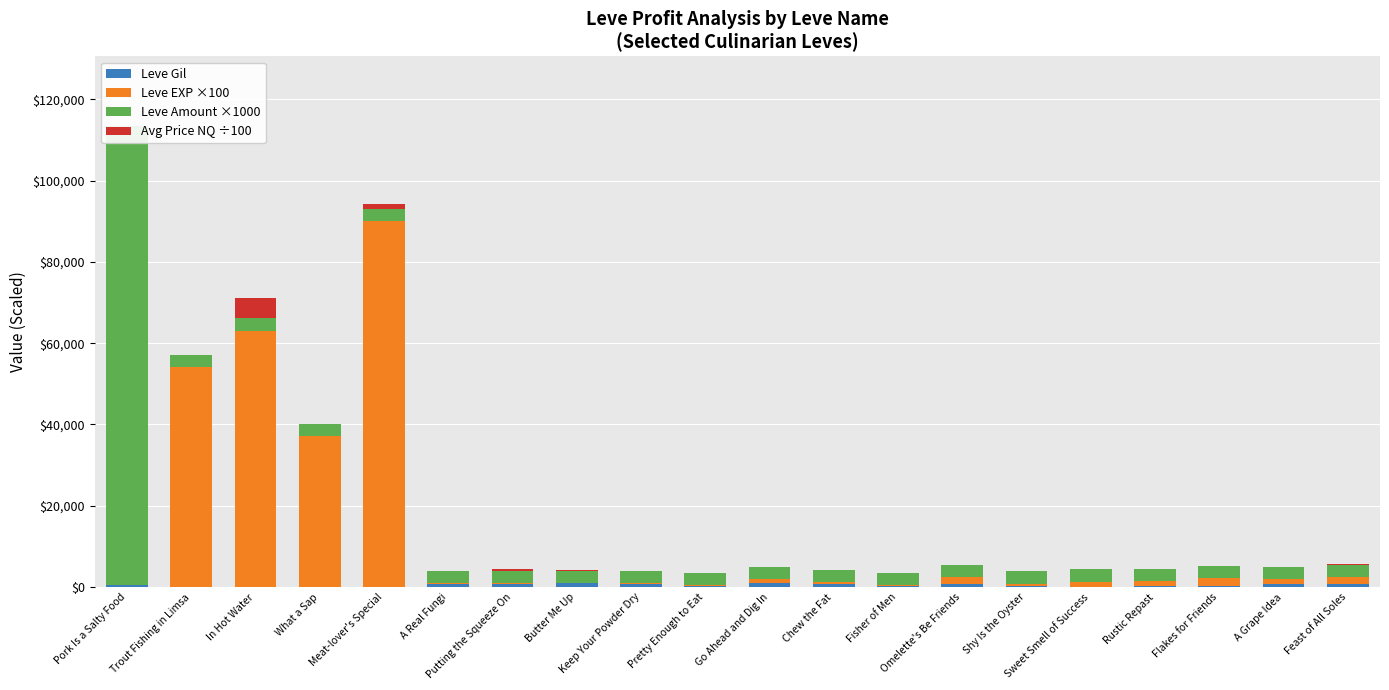

Which series has the largest total across all categories?

Leve EXP ×100